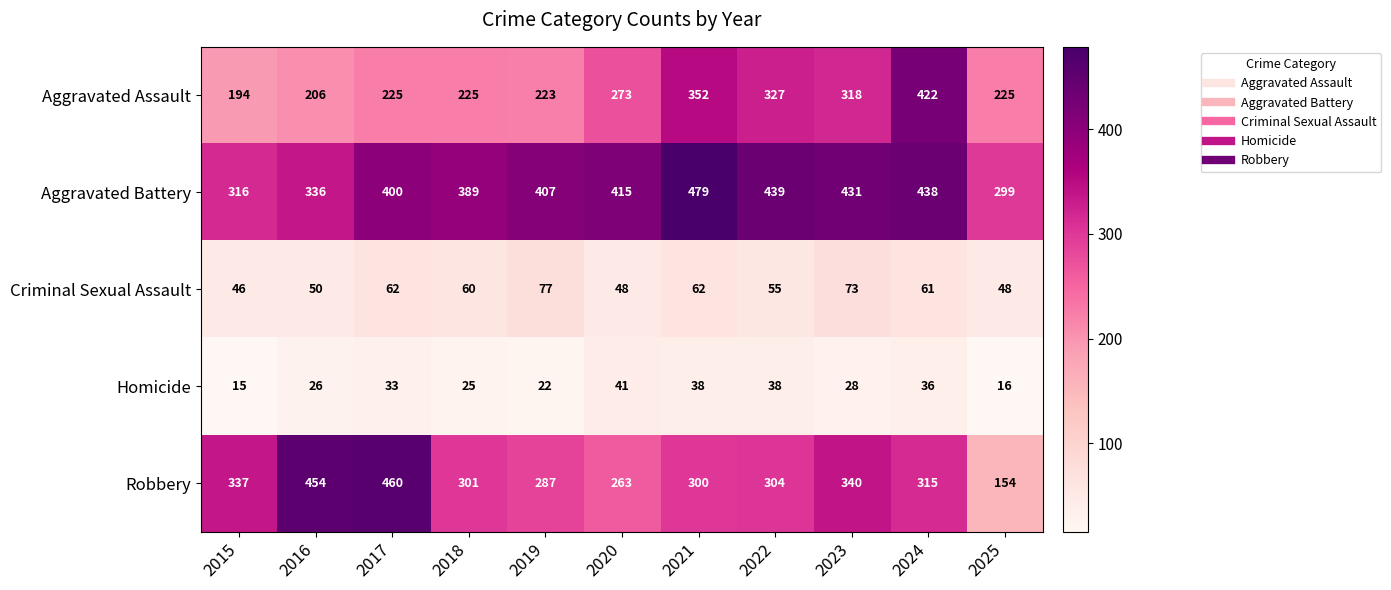

The value of Aggravated Battery at 2025 is 485. True or false?

False